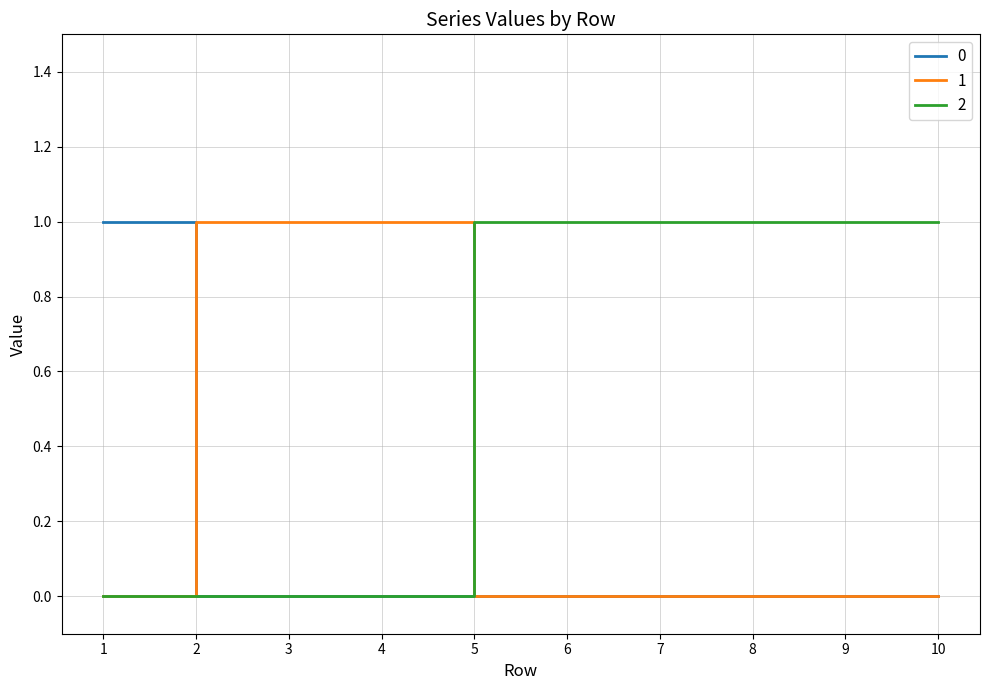

Reading right to left, what are all the values shown in this chart?

0: 0	0	0	0	0	0	0	0	0	1
1: 0	0	0	0	0	0	1	1	1	0
2: 1	1	1	1	1	1	0	0	0	0